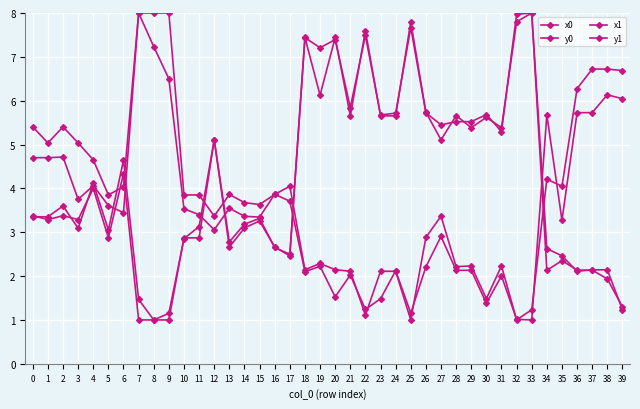

At which category does y0 reach its first local peak?

2